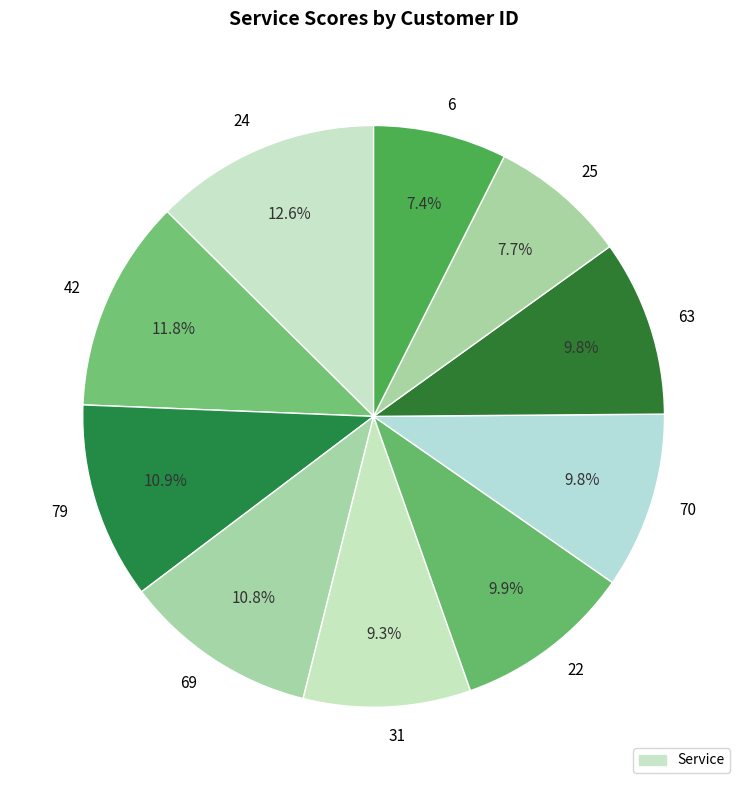

Is there a majority slice in this chart?

No